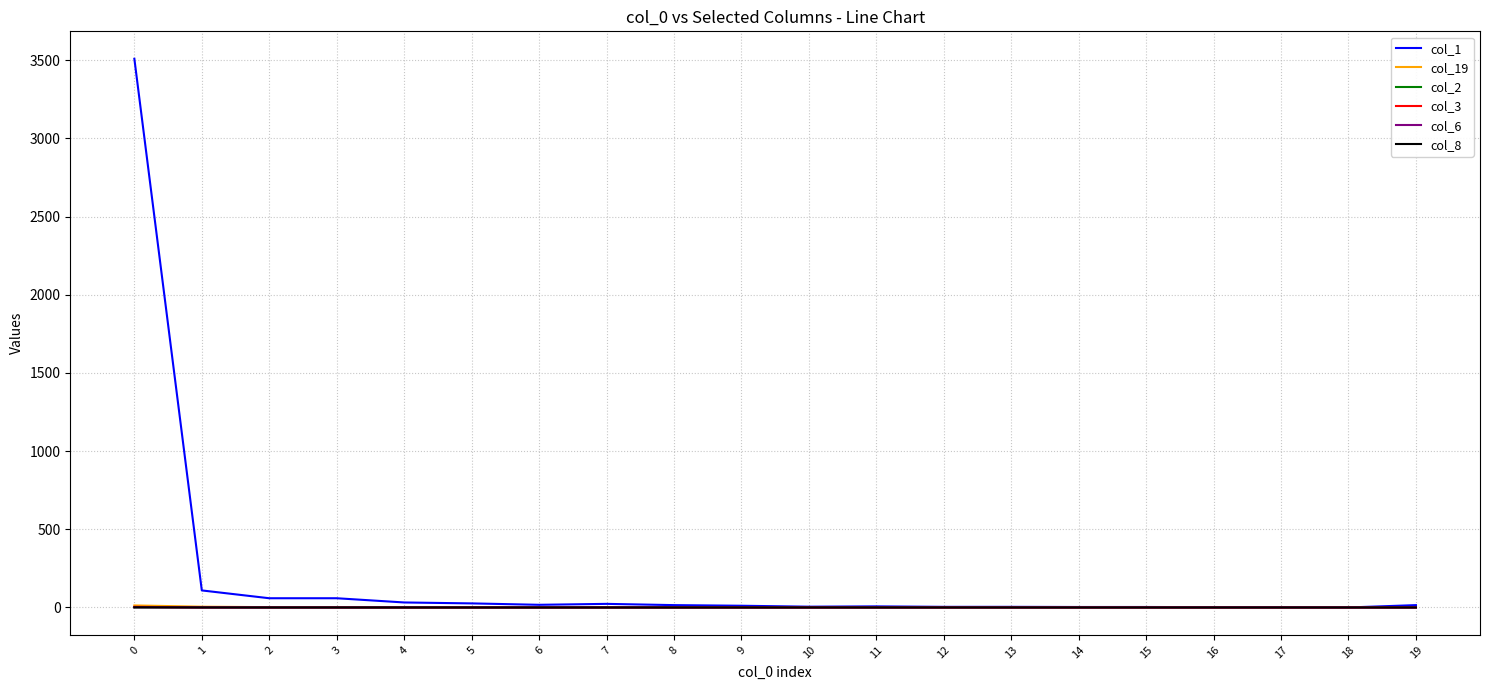

Does the chart display data point markers on the line(s)?

No